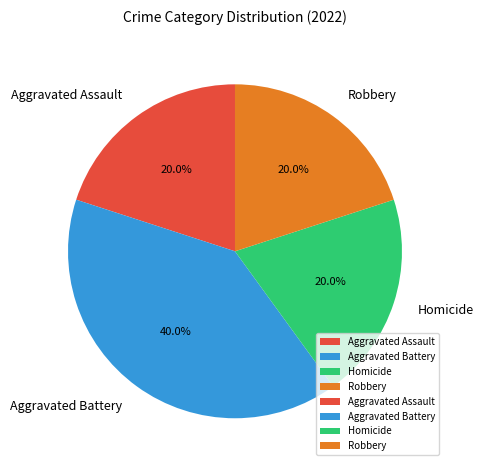

Is the sum of Robbery and Homicide greater than half?

No